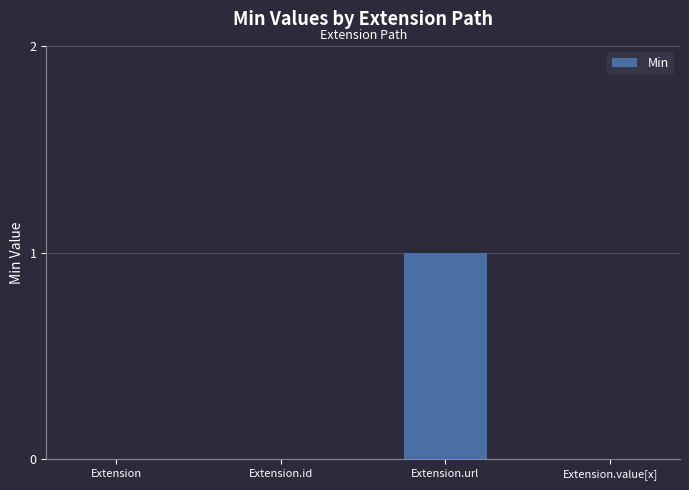

What is the change in value from Extension.id to Extension.url?

+1